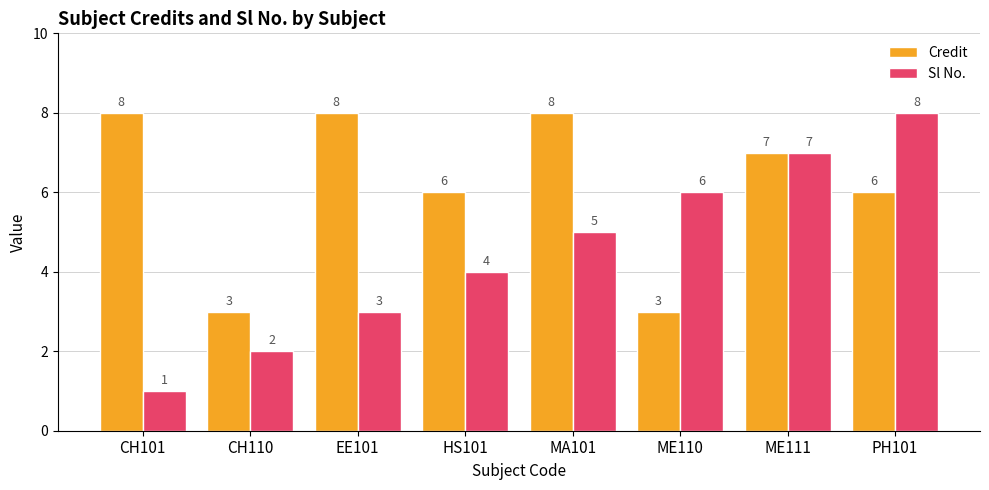

How many data points does each series have?

8